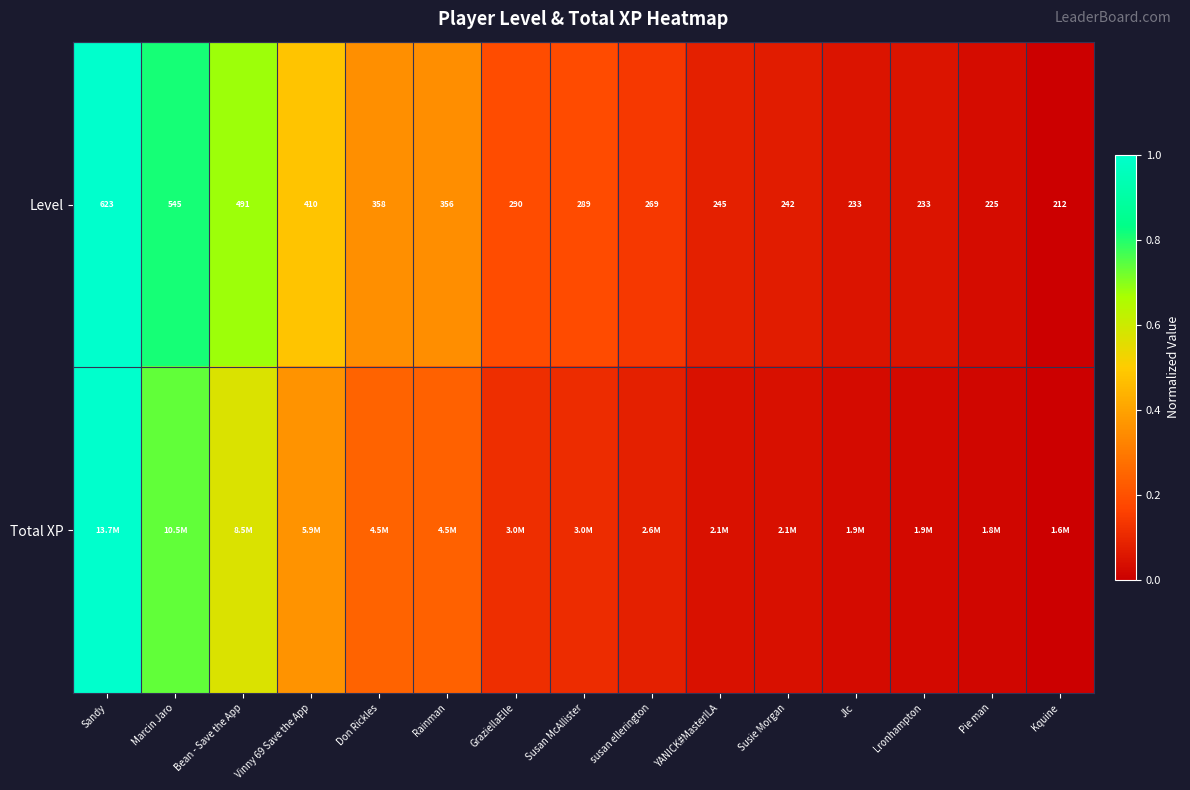

At which label does Level first exceed 289?

Sandy